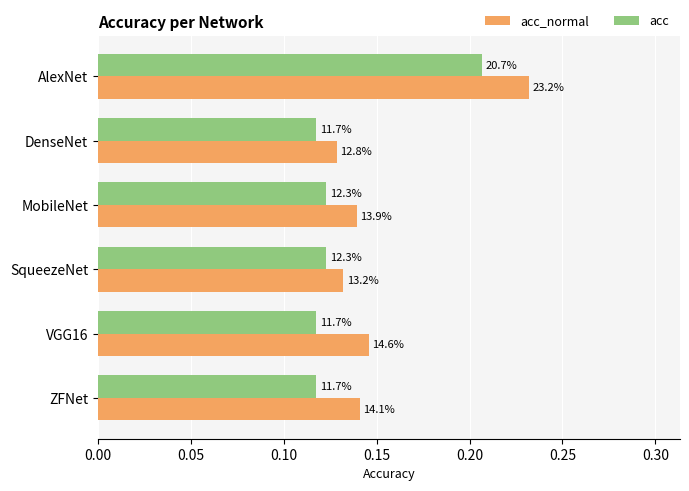

Reading left to right, extract all data points from this chart.

acc_normal: 0.2	0.1	0.1	0.1	0.1	0.1
acc: 0.2	0.1	0.1	0.1	0.1	0.1